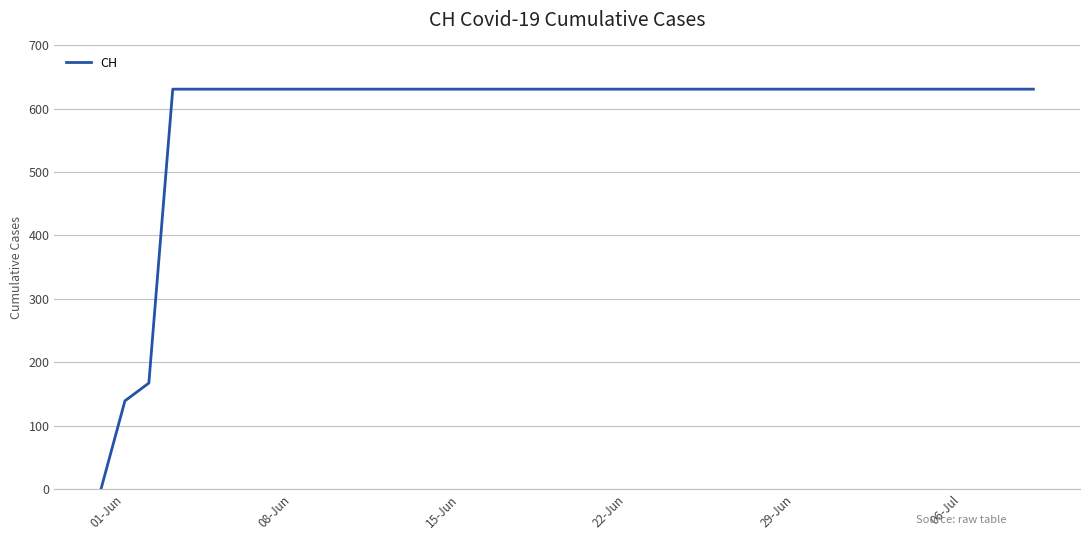

What is the difference between the maximum and minimum values?

631